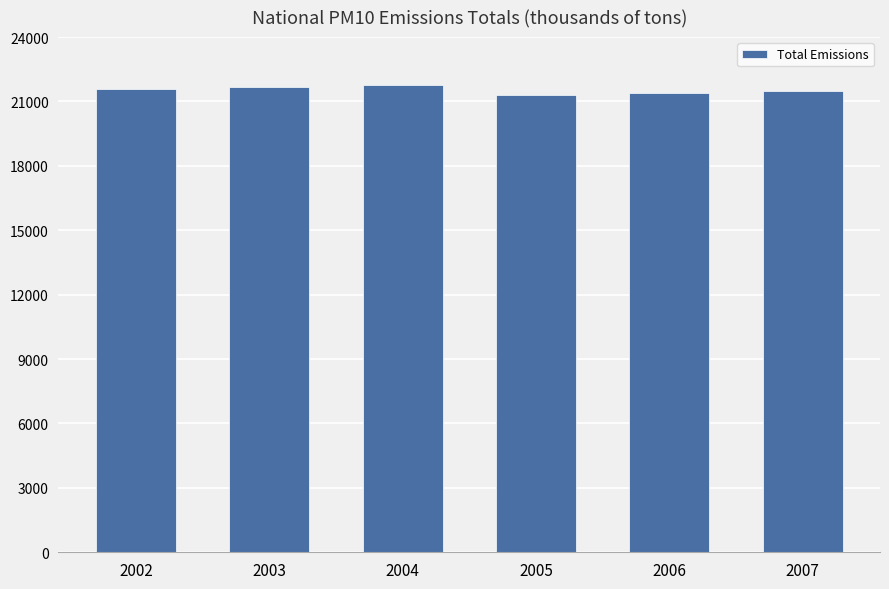

Is it true that the value at 2003 is 10052.2?

False